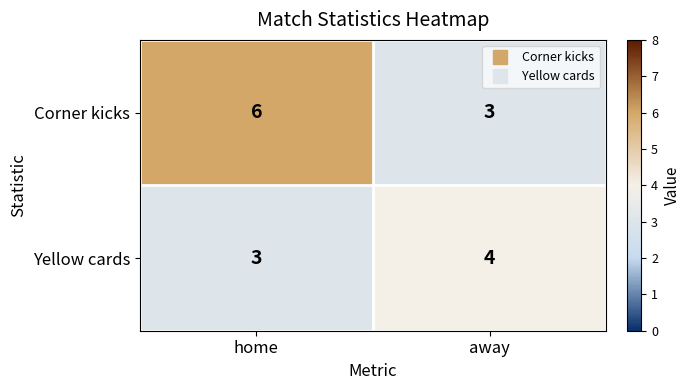

What is the total value across all series at home?

9